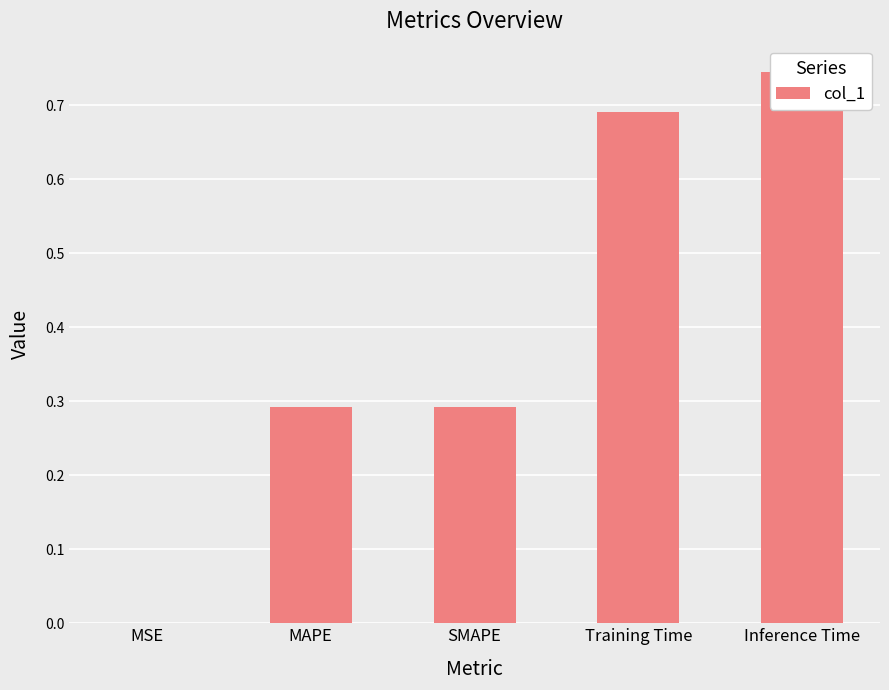

What is the difference between the second highest and second lowest values?

0.4